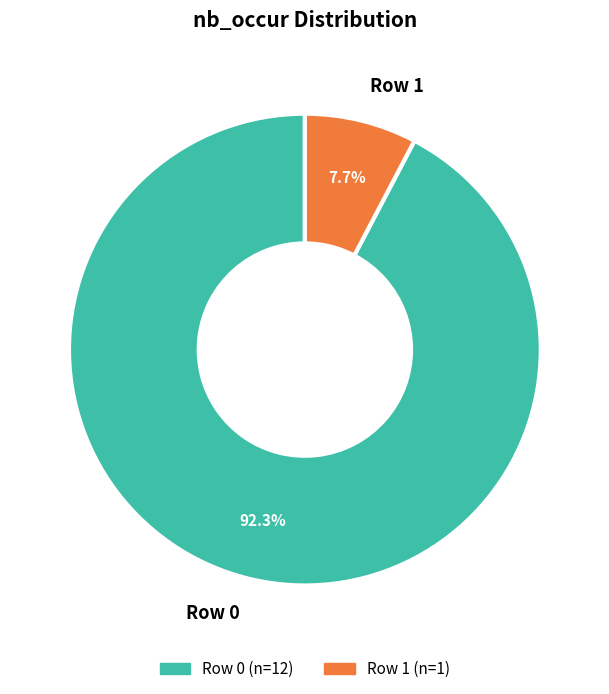

Approximately how many times larger is the value at Row 0 compared to Row 1?

12.0